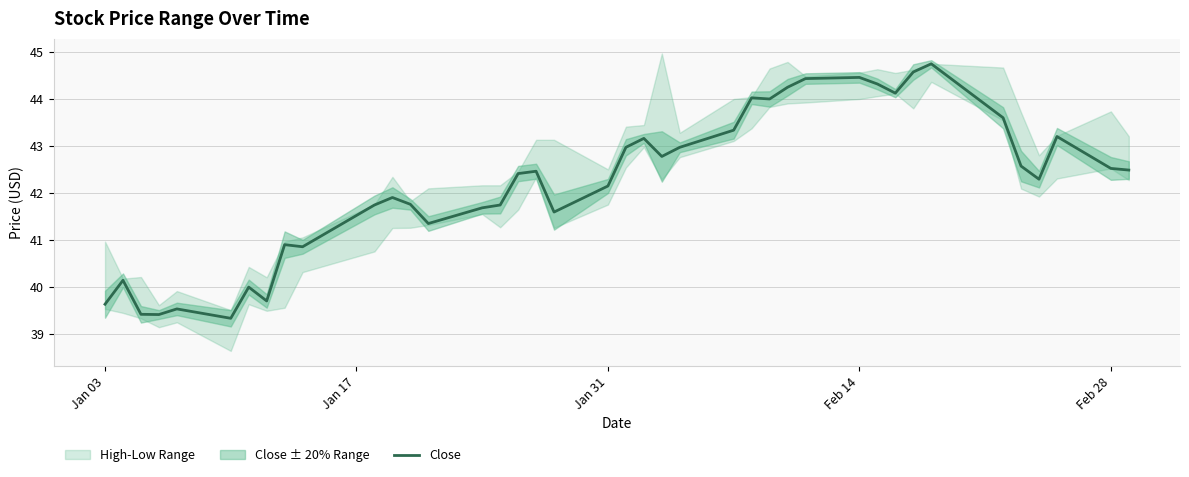

What is the difference between the maximum and minimum values?

5.4